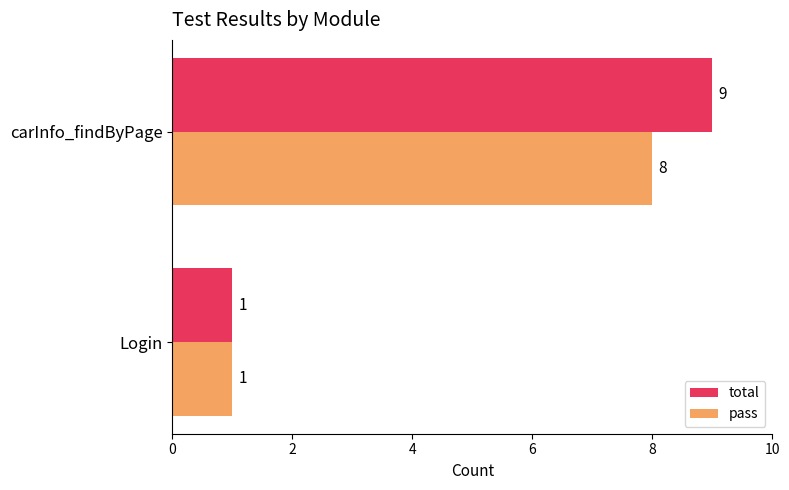

Which category has the lowest value across all series?

Login